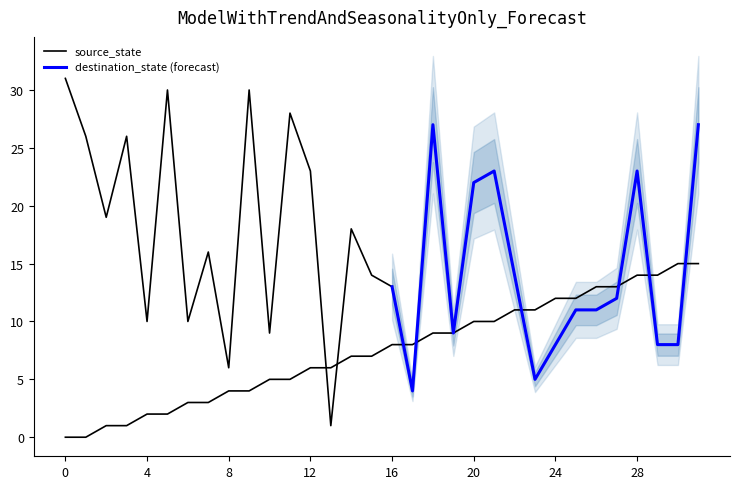

Does the chart have visible grid lines?

No